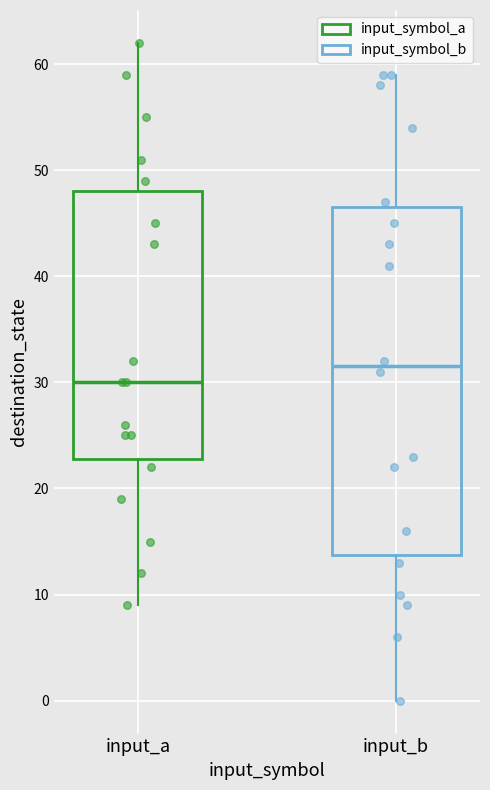

Comparing the boxes themselves (not the whiskers), which one is the tallest?

input_b